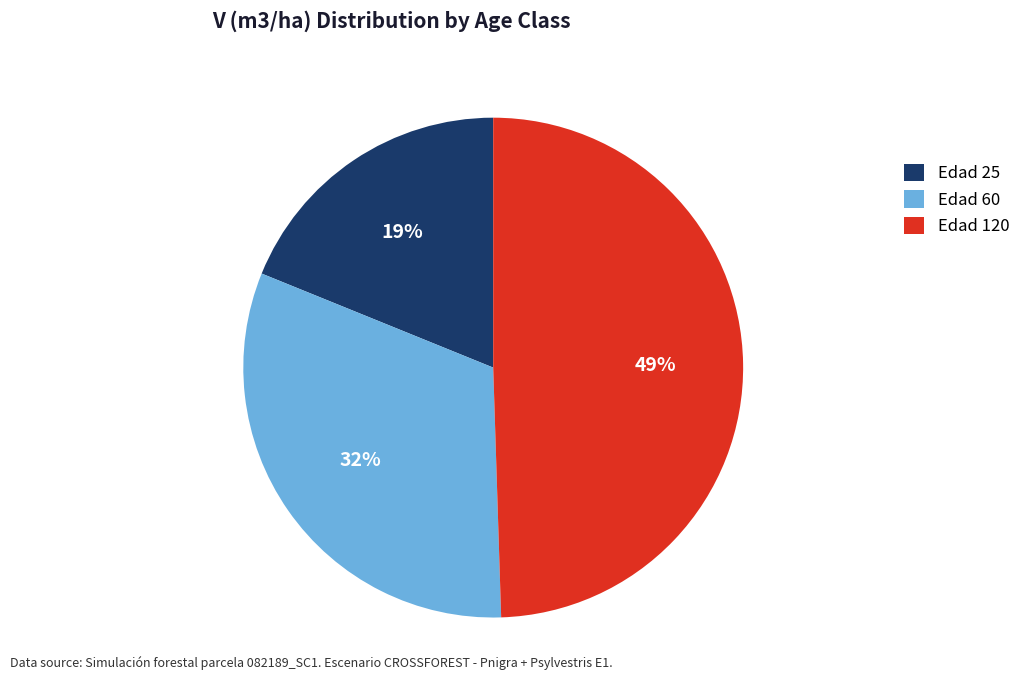

To the nearest percent, what is the average slice percentage?

33%